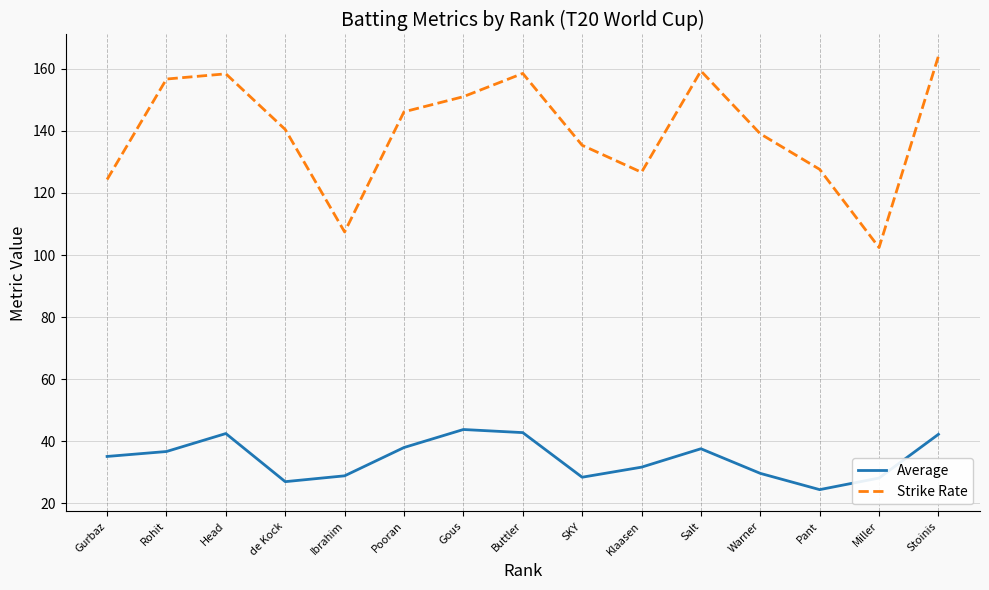

List the series in order of their peak value, highest first.

Strike Rate, Average